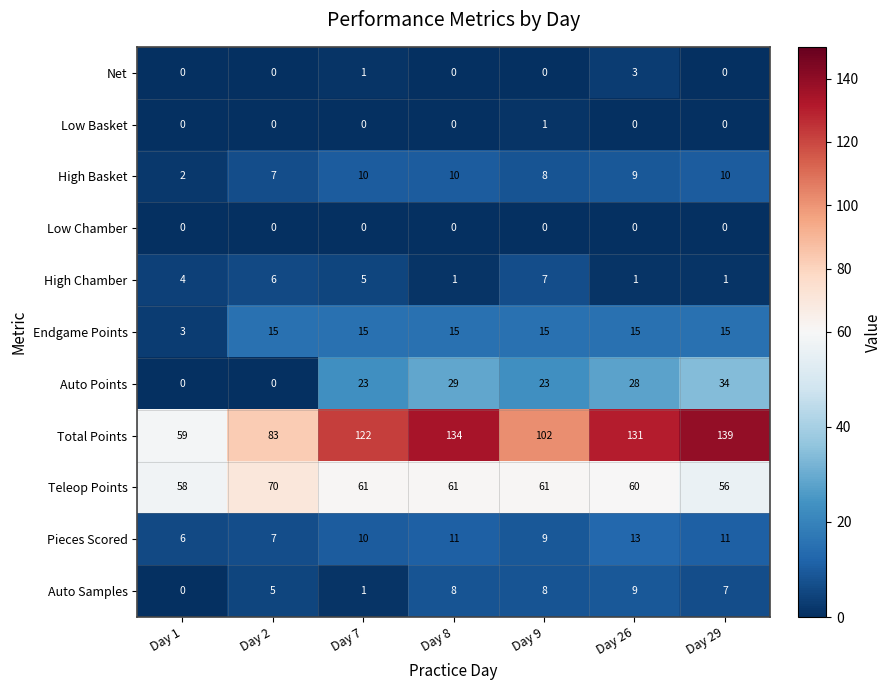

What is the sum of the Endgame Points values at Day 2 and Day 29?

30